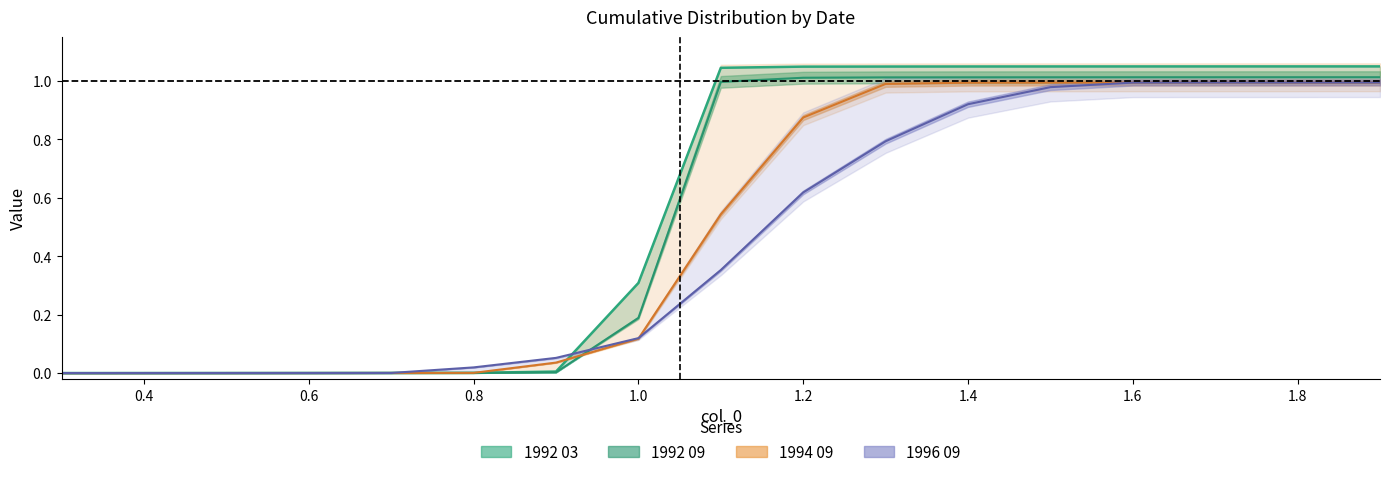

Is it true that 1994 09 equals 1.0 at 1.9?

True